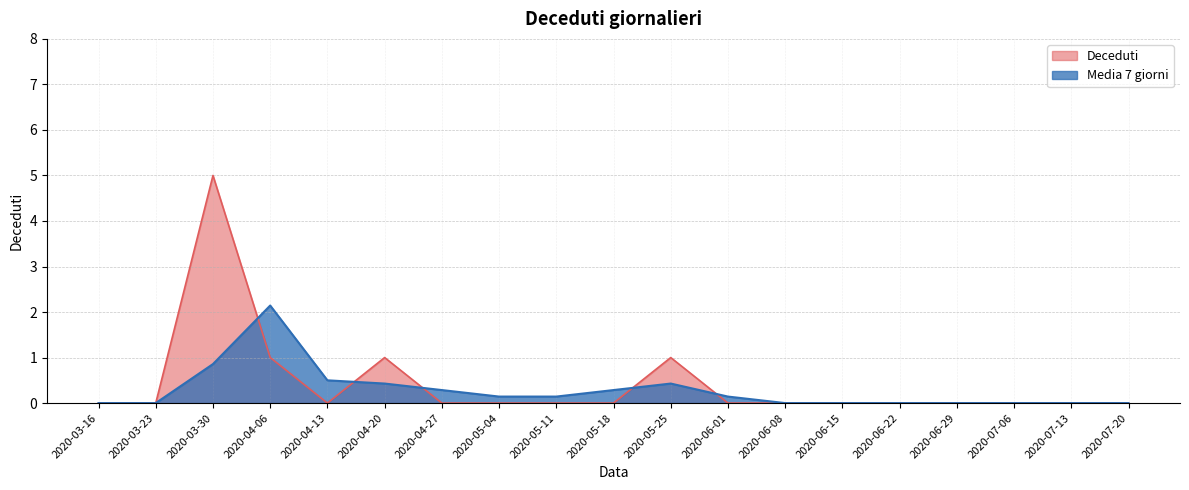

What position from the right is 2020-07-06?

3